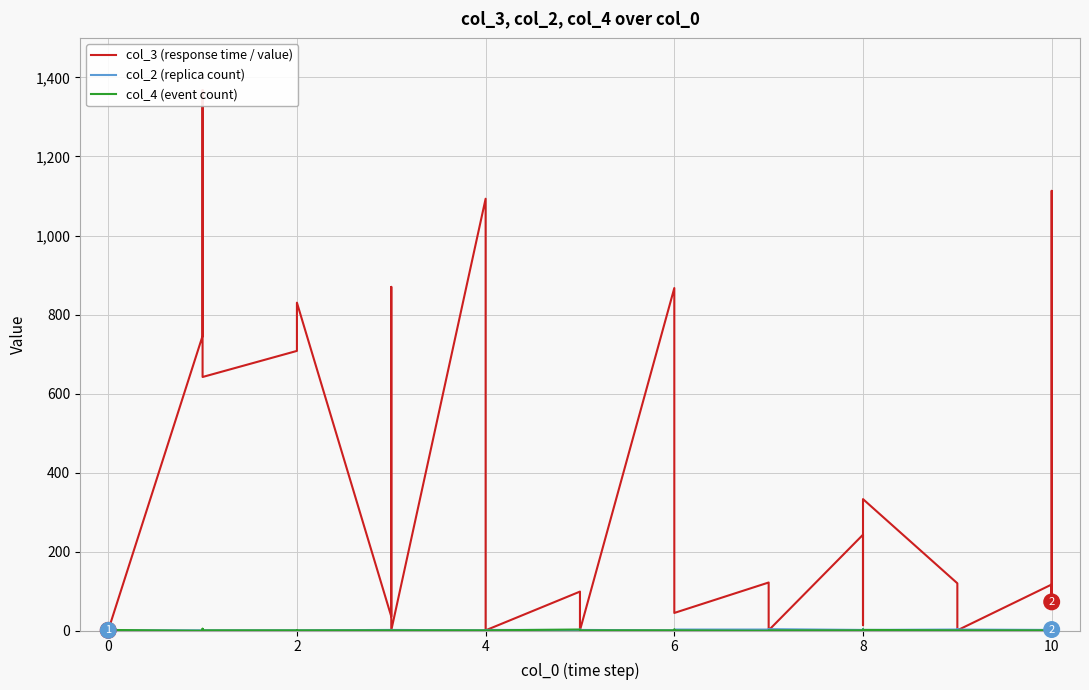

At 2, list the series in order from smallest to largest.

col_2 (replica count), col_4 (event count), col_3 (response time / value)